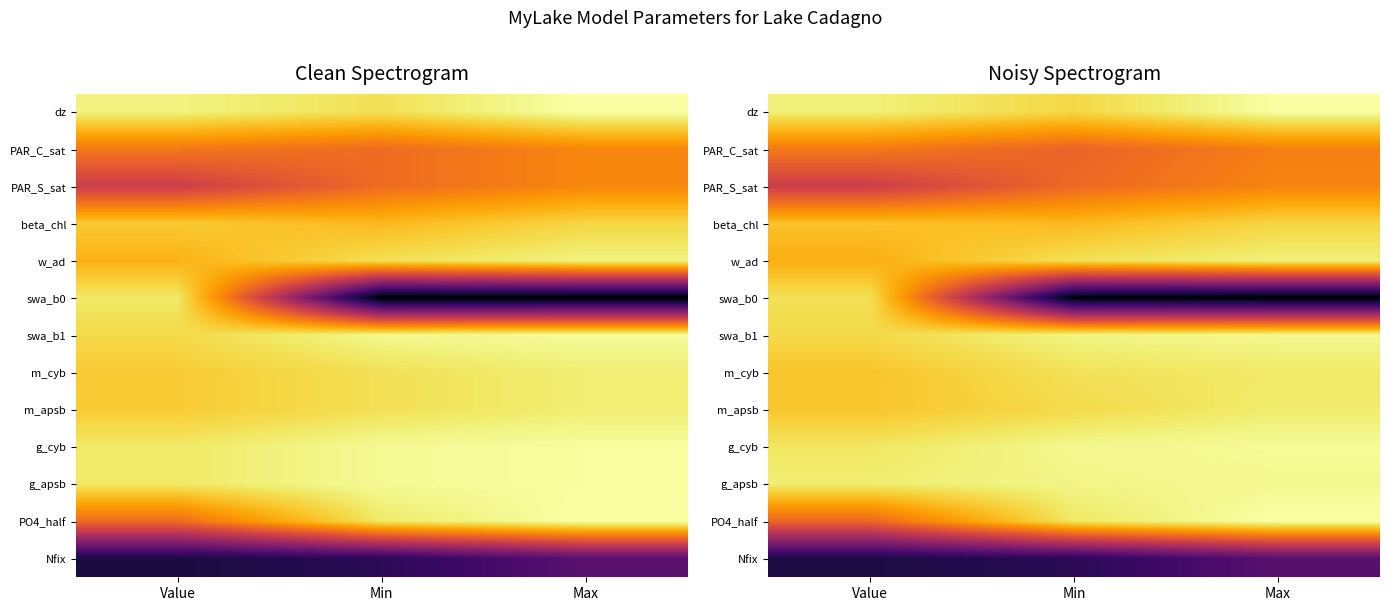

What is the difference between the highest and lowest values at Min?

16.0